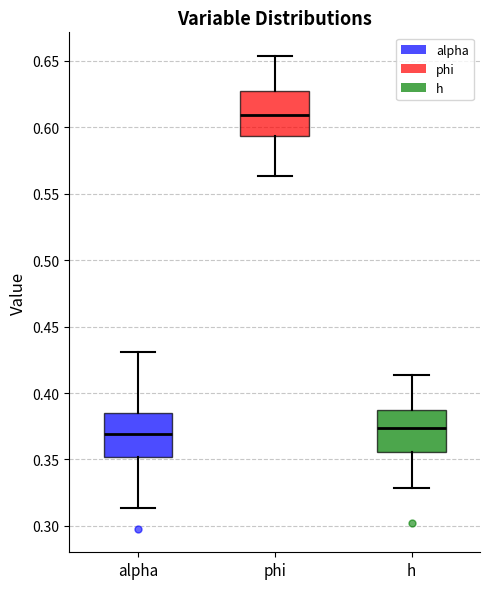

Where does the lower whisker of the box for h end on the y-axis? The values are not printed on the chart, so give them approximately, as read against the axis.

0.330